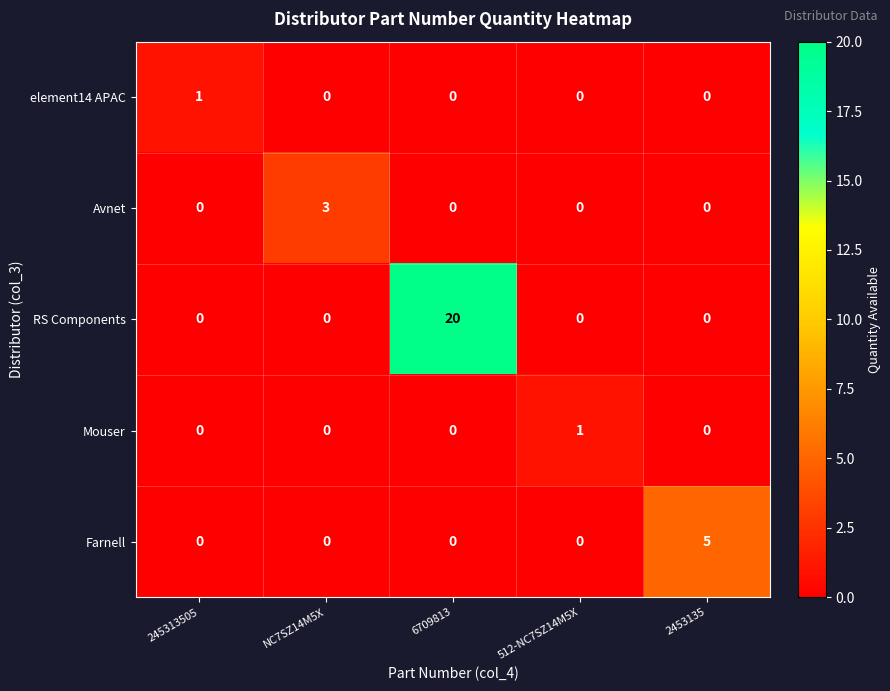

Between 245313505 and NC7SZ14M5X, which series saw the biggest shift?

Avnet